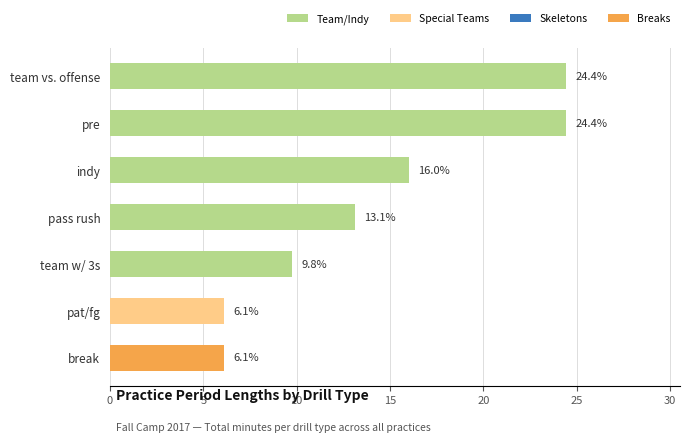

What is the average value?

14.3